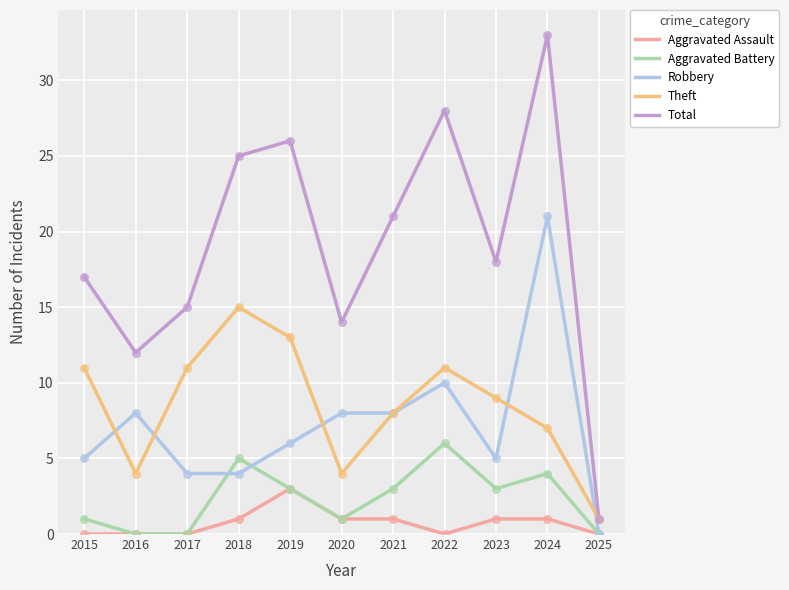

Which series has the widest spread of values?

Total